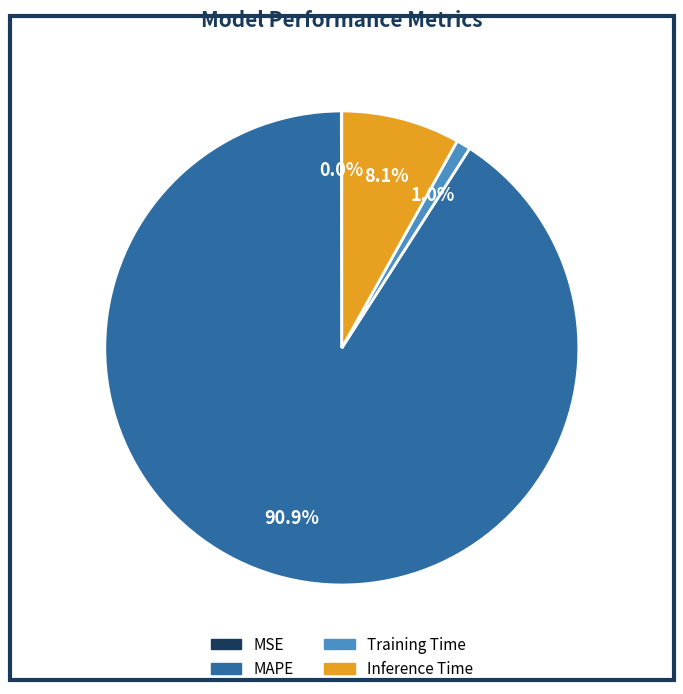

Is there a majority slice in this chart?

Yes